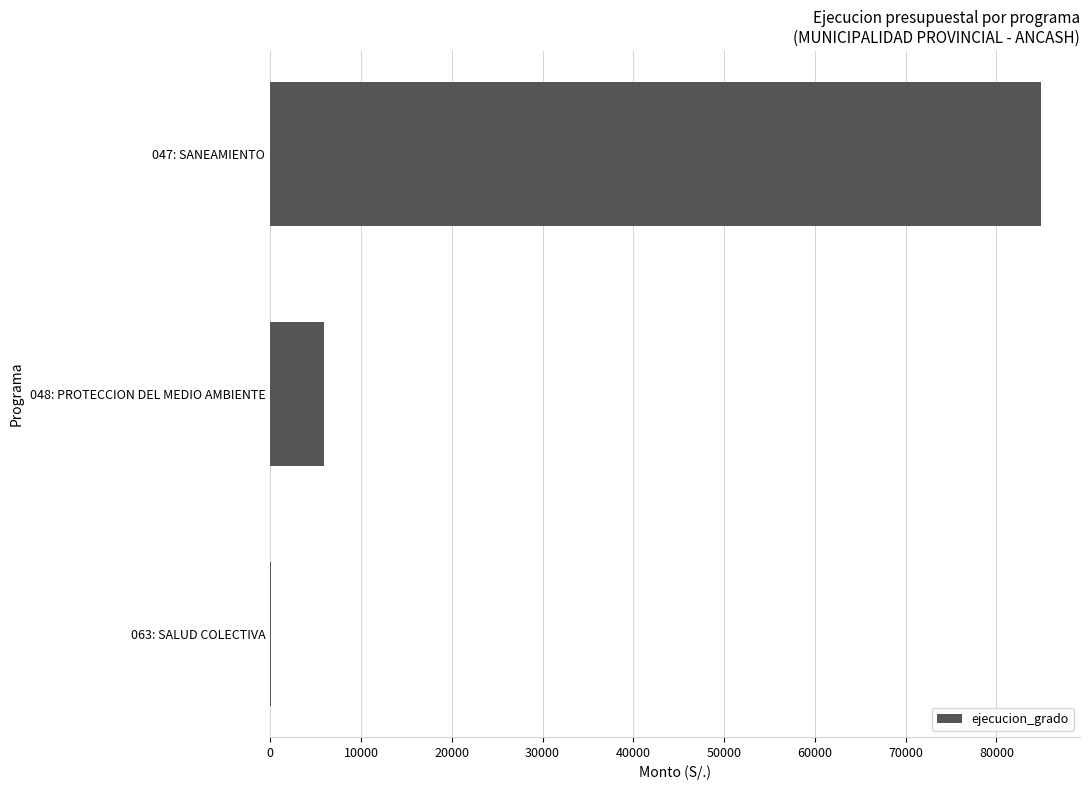

The value at 048: PROTECCION DEL MEDIO AMBIENTE is 5903. True or false?

True